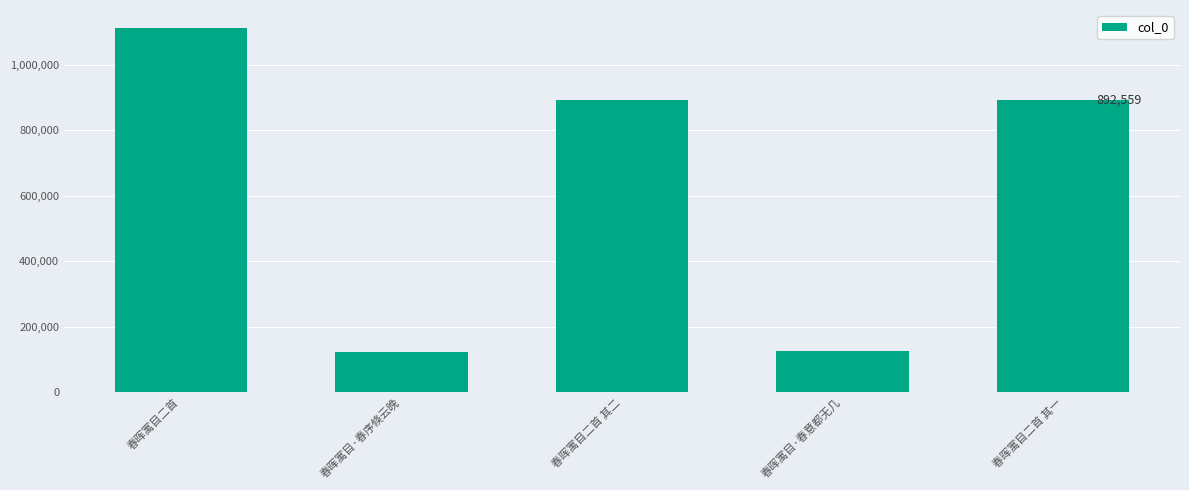

What is the minimum value shown in the chart?

124242